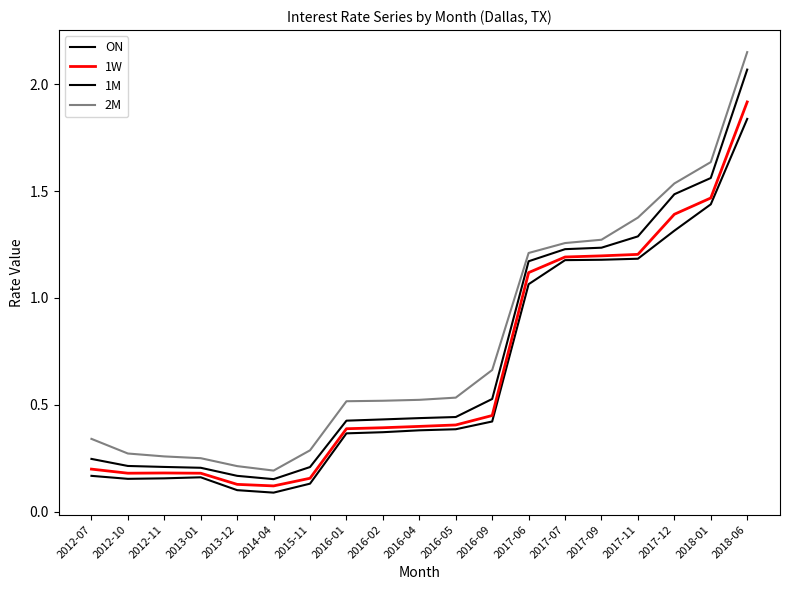

At which category is the sum across all series the highest?

2018-06